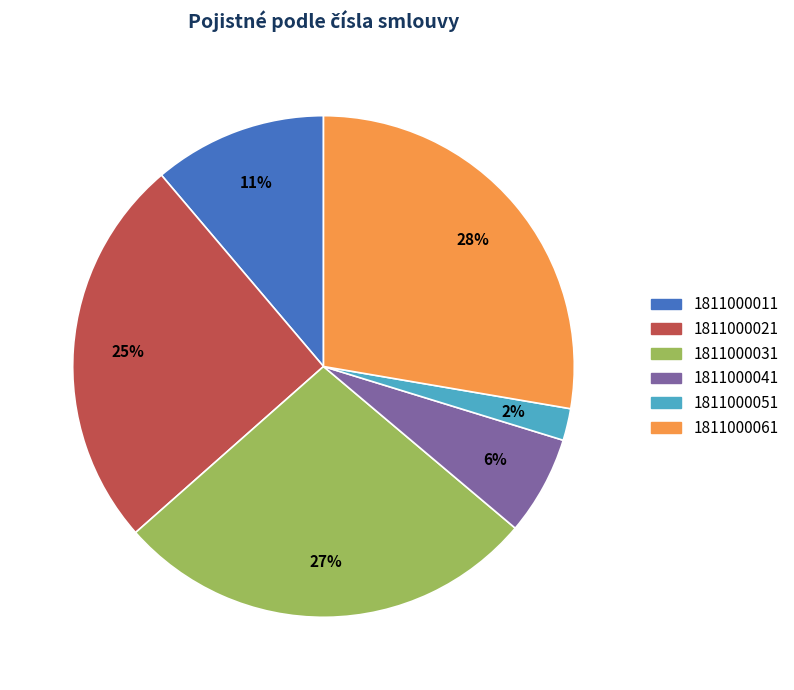

Does any single category account for the majority?

No